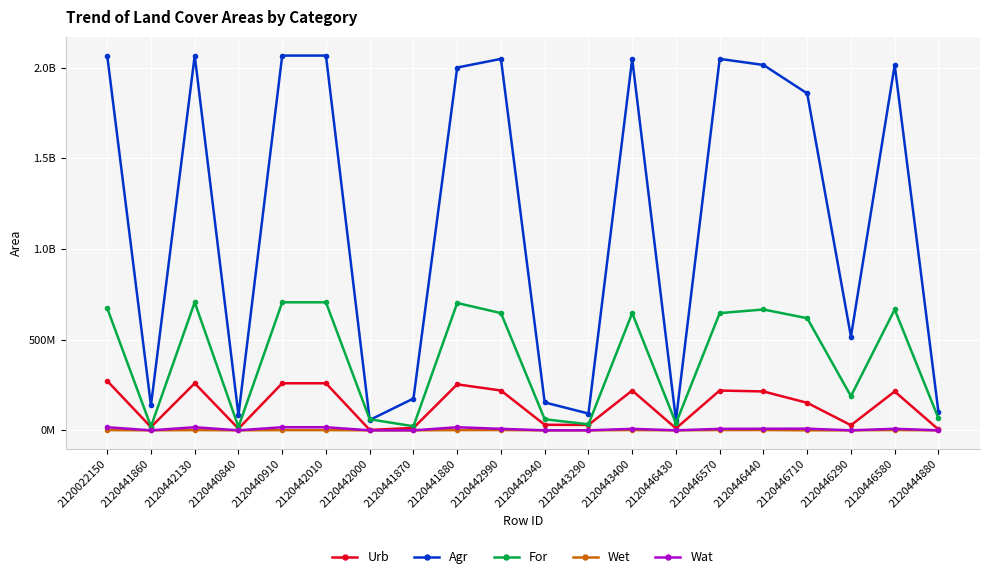

True or false: Wat and Wet intersect in this chart.

False